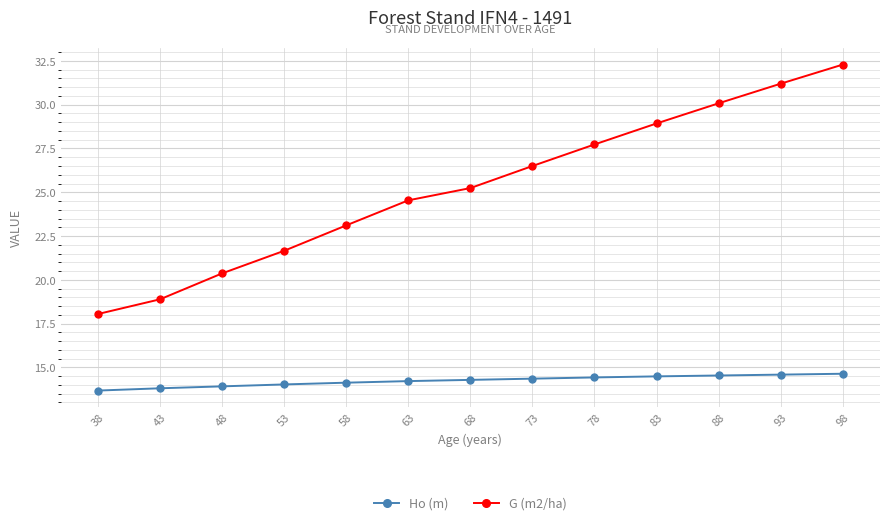

What is the value of the G (m2/ha) point at the 7th from the left?

25.2